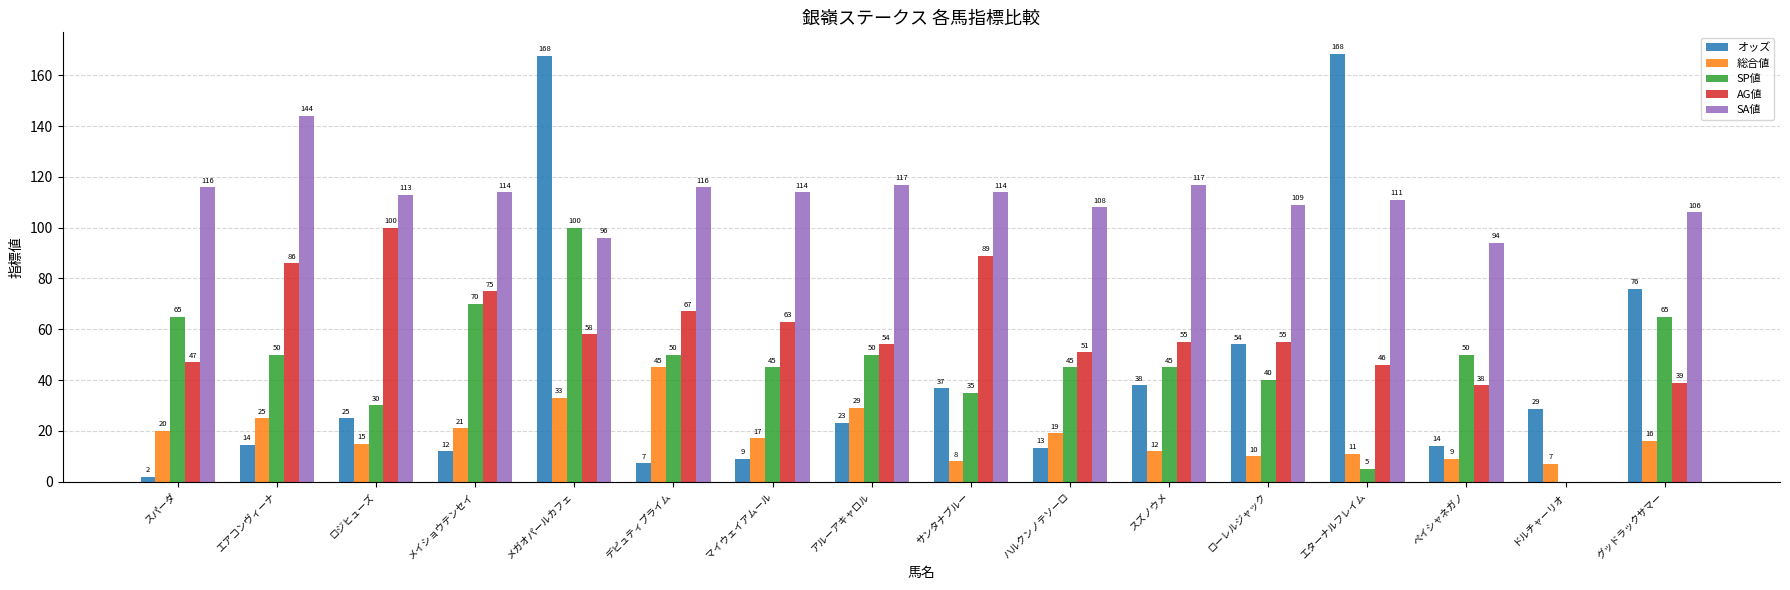

True or false: AG値 has a value of 0.0 at ドルチャーリオ.

True